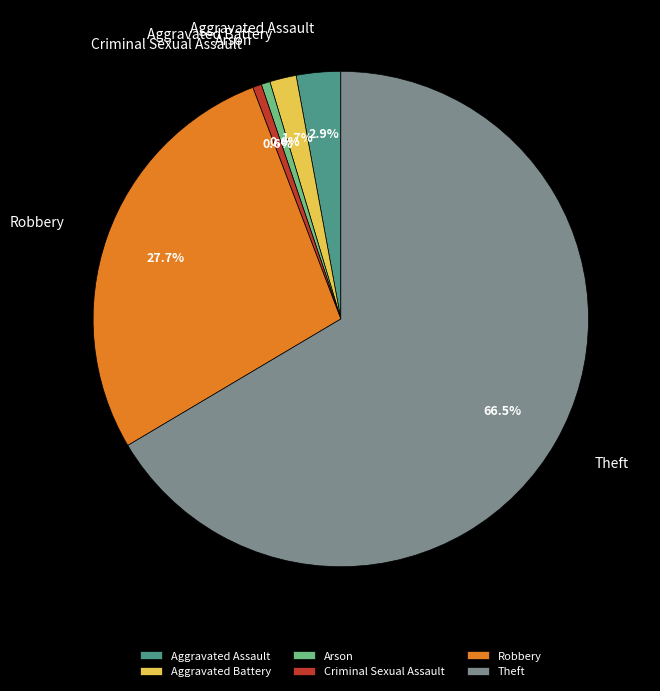

What is the total percentage of Aggravated Battery and Theft?

68.2%